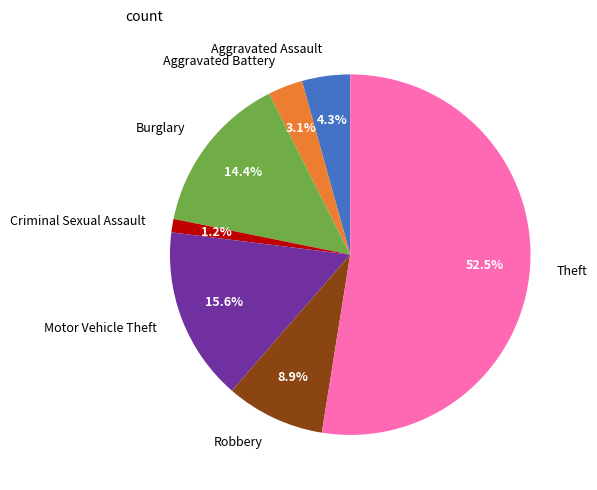

Approximately how many times larger is the value at Robbery compared to Motor Vehicle Theft?

0.6